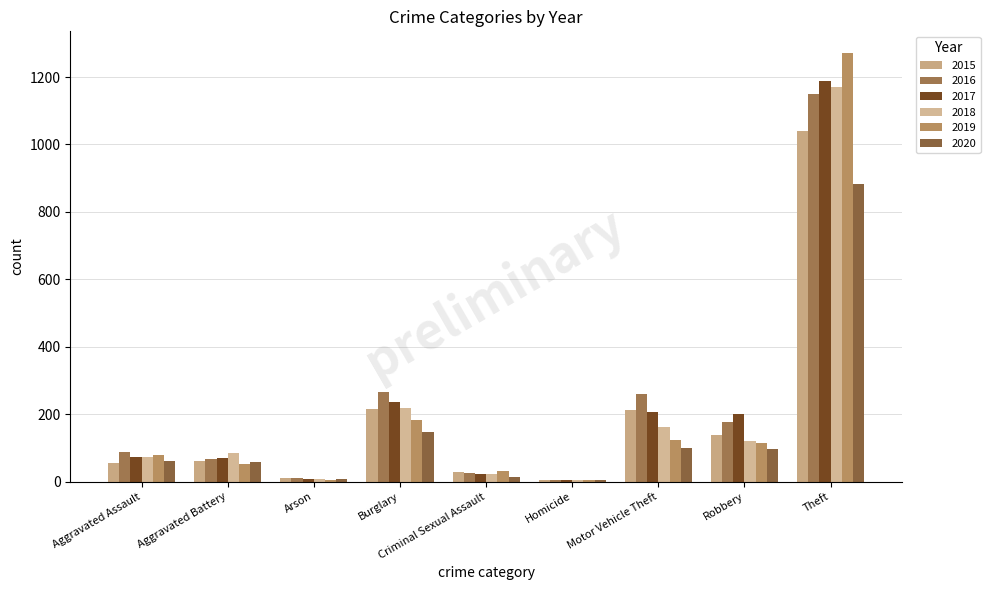

What is the sum of all 2016 values?

2049